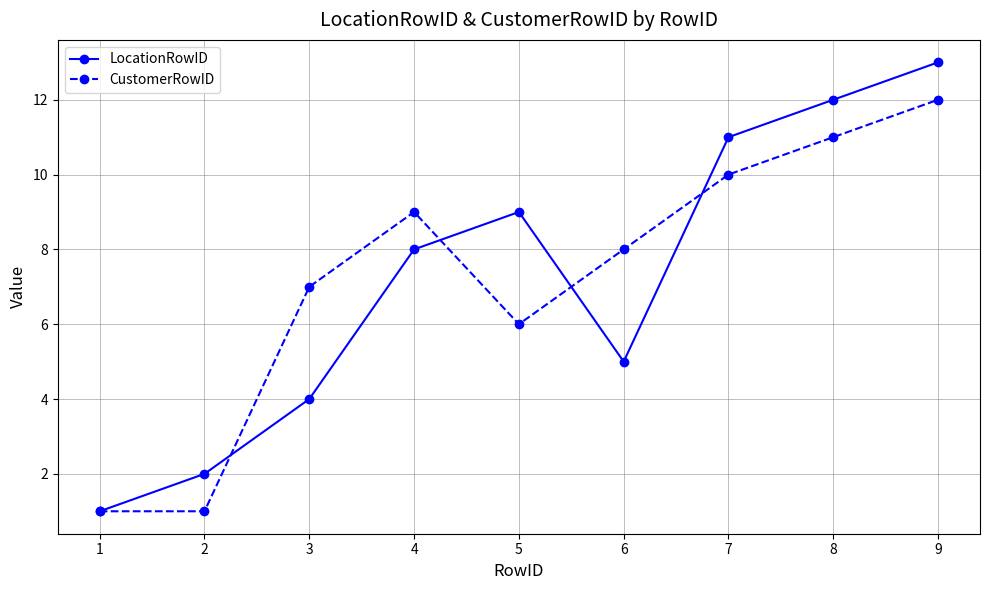

At how many categories does at least one series exceed 5?

7